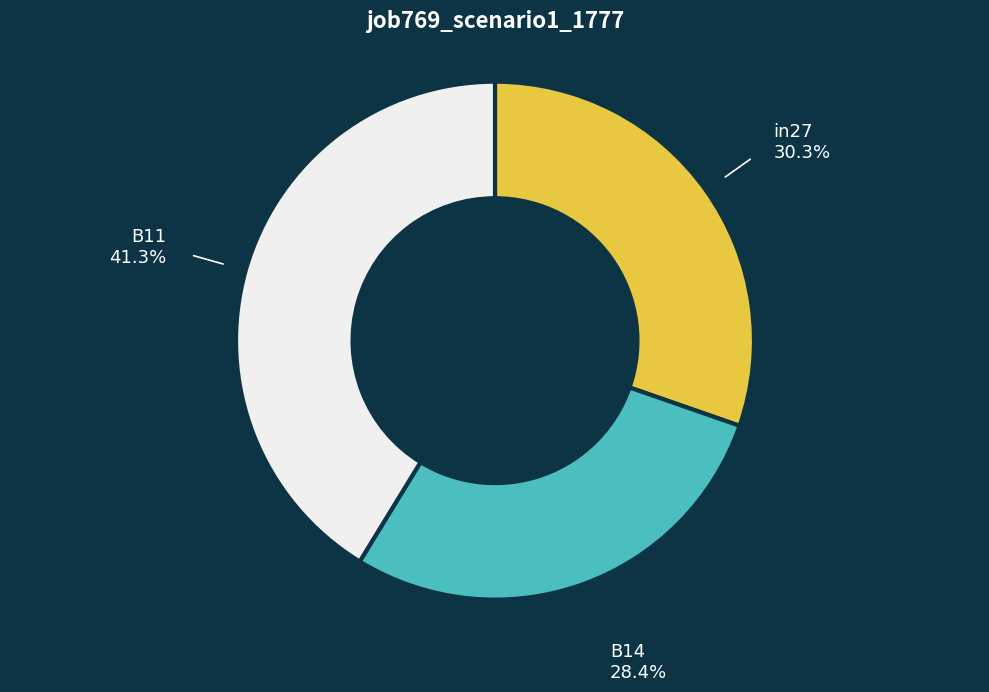

Does any single category account for the majority?

No